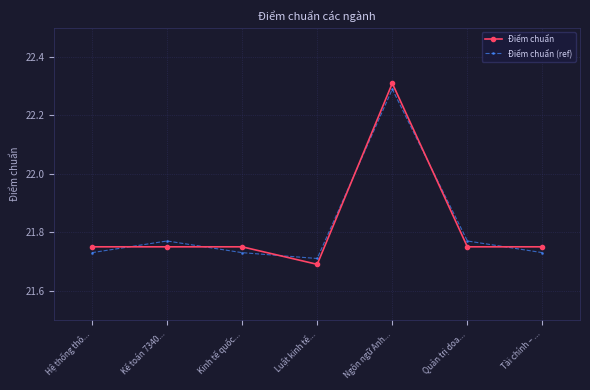

At which category does the chart reach its minimum across all series?

Luật kinh tế...